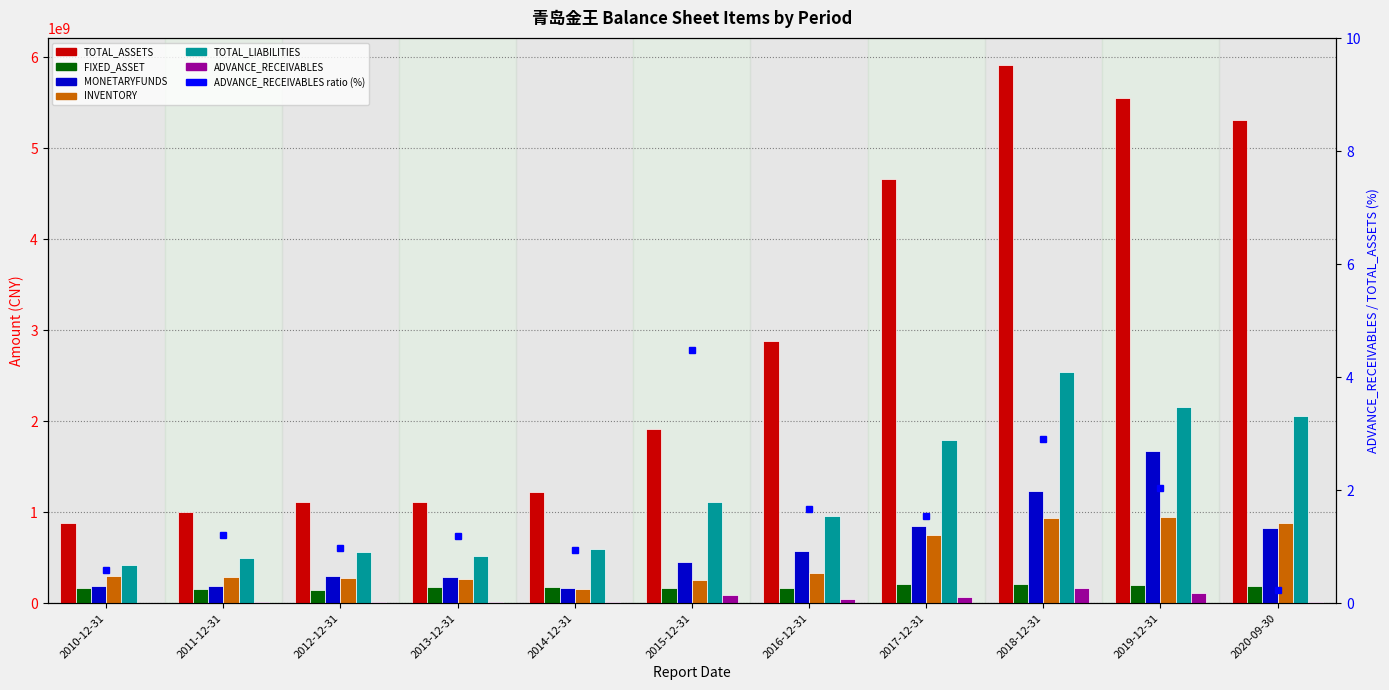

Reading left to right, extract all data points from this chart.

TOTAL_ASSETS: 878094887.9	1001244815.4	1117996712.1	1117928126.8	1227536700.1	1917983285.9	2884295219.4	4660270011.9	5916590281.6	5550500569.7	5314093485.8
FIXED_ASSET: 165357969.0	155081826.5	141432143.9	183464919.8	174744169.4	165392132.1	169185386.9	211330910.2	212216828.3	199852111.8	190876784.7
MONETARYFUNDS: 187148830.1	185925864.2	294309603.9	290058418.7	166819998.0	455732188.1	578243105.4	845566661.2	1237076624.3	1674736256.7	831744550.6
INVENTORY: 296903326.0	293476385.4	282338914.5	265246506.3	153584143.5	253010088.7	329018575.0	755528571.1	932206356.8	943857447.4	885841851.1
TOTAL_LIABILITIES: 416553004.3	500332308.2	565428707.8	514491053.2	594776130.3	1113991922.2	960461938.6	1793922608.8	2542200728.7	2158406902.6	2057288450.5
ADVANCE_RECEIVABLES: 5226415.5	12166222.9	10936487.8	13371763.5	11460496.8	85839617.8	48035406.6	71624813.5	171781404.8	113451169.9	12852563.0